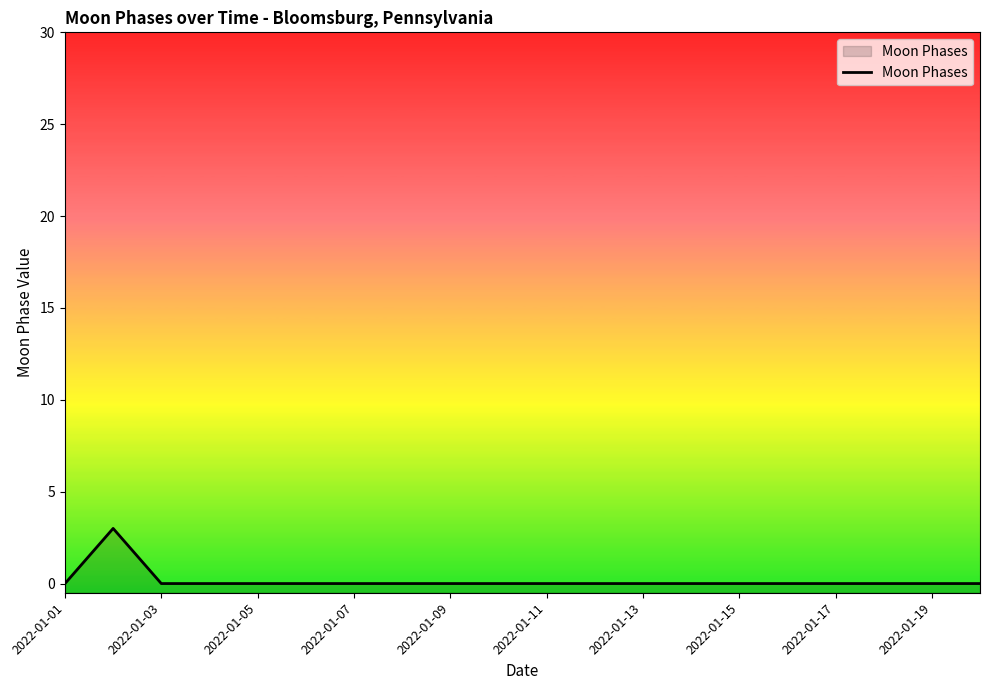

True or false: there are more than 0 points higher than both neighbors.

True